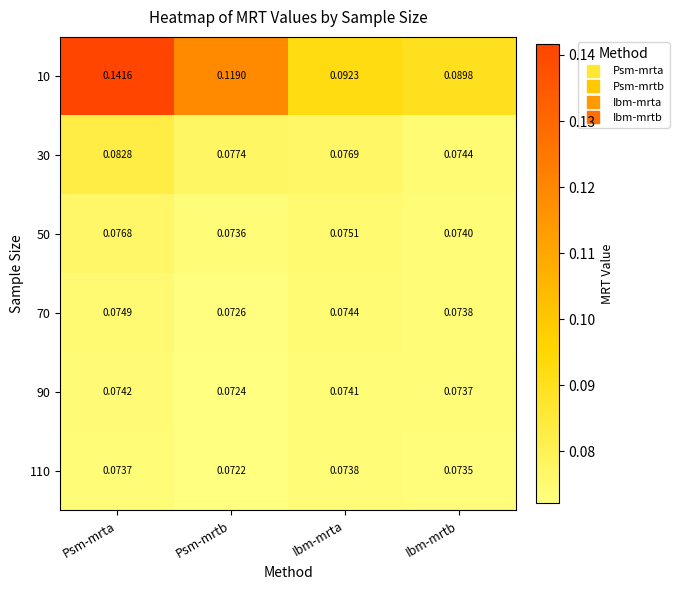

Which category has the lowest value across all series?

Psm-mrtb